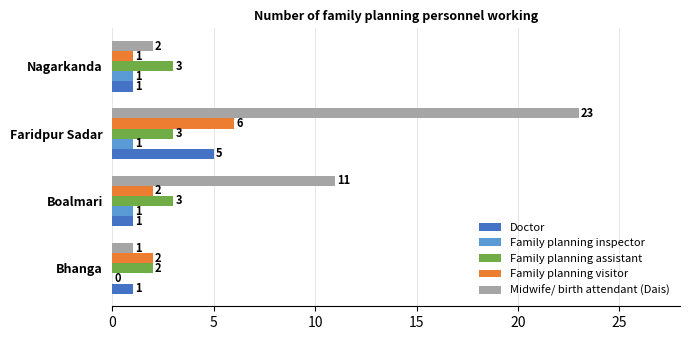

What is the maximum value shown in the chart?

23